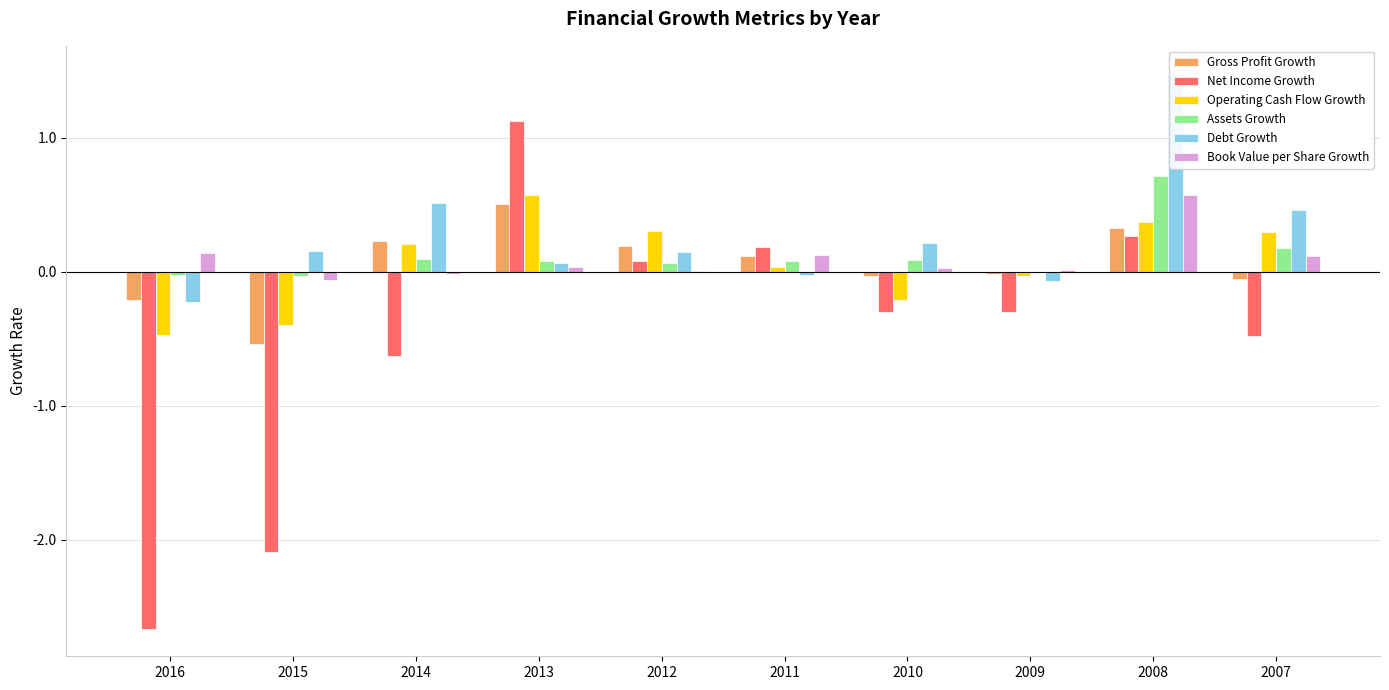

At how many categories does at least one series exceed -1?

10